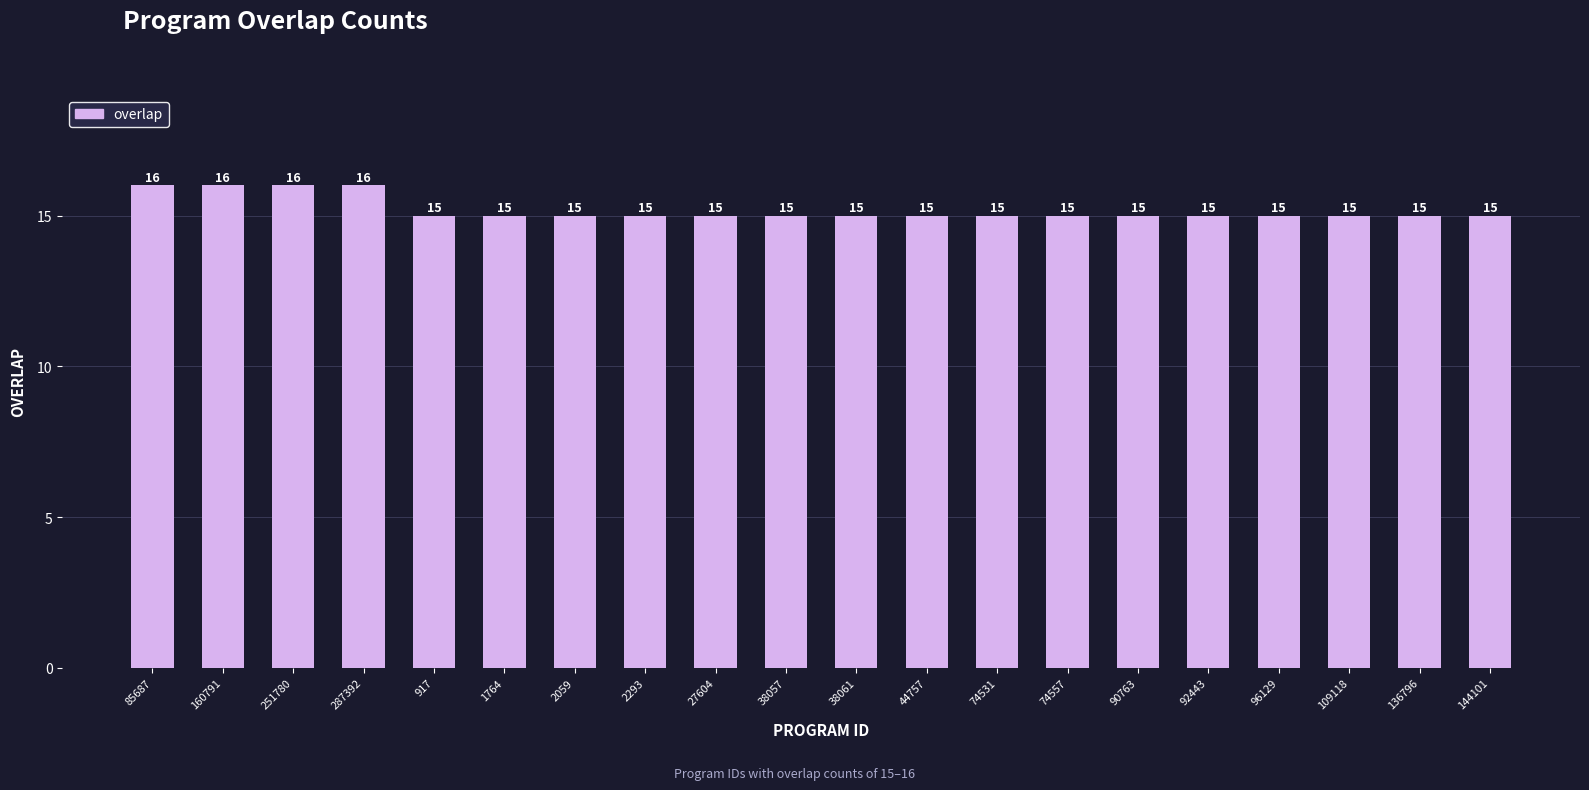

How many bars are there in total?

20